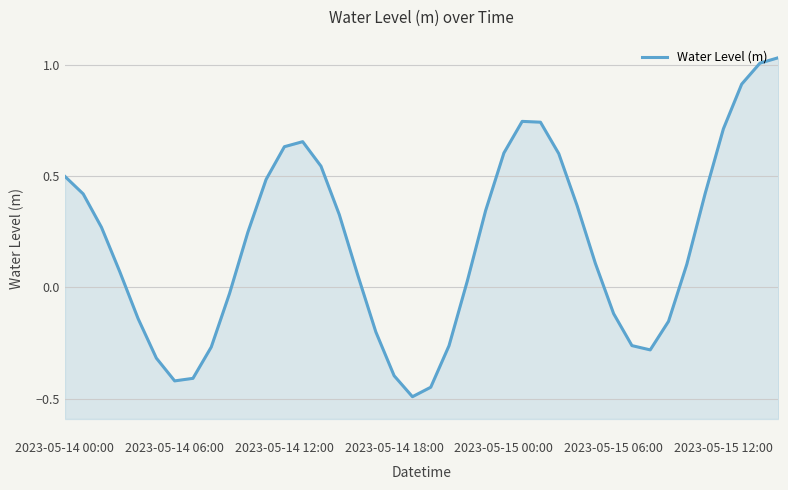

How many positive values are there?

25